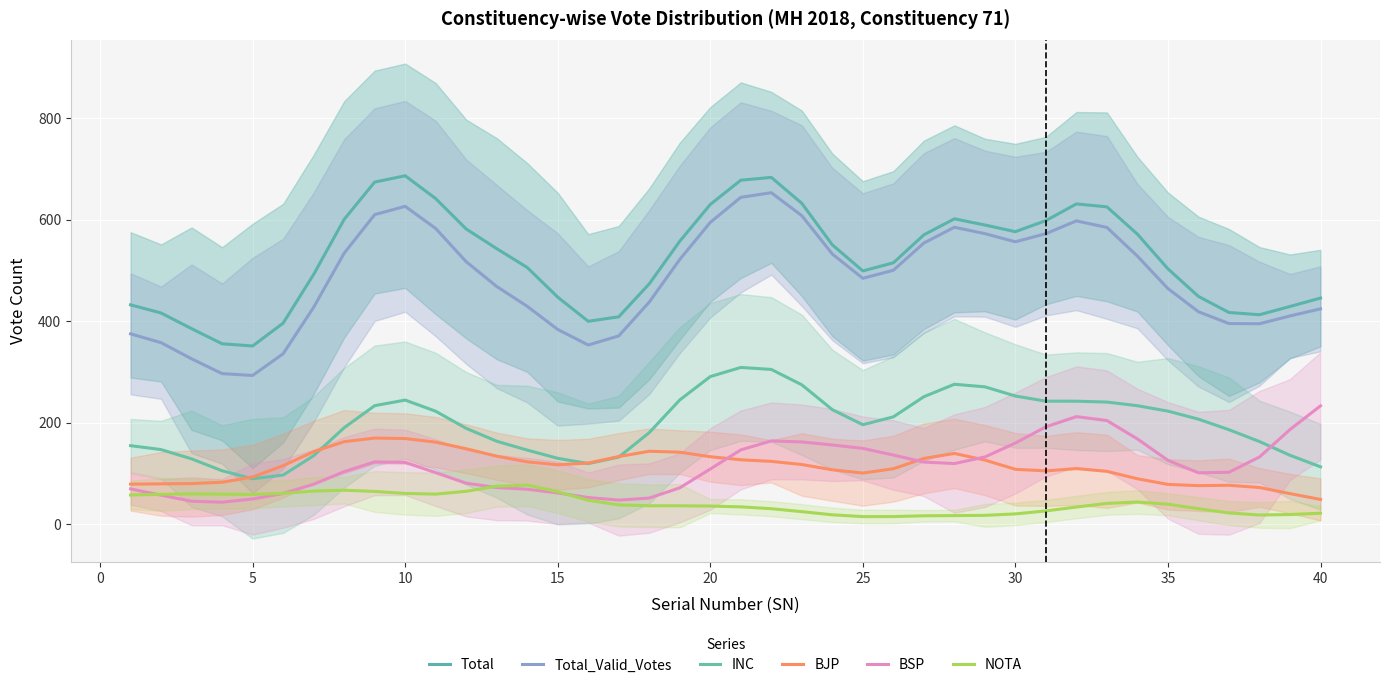

What is the difference between the highest and lowest values at 35?

464.0